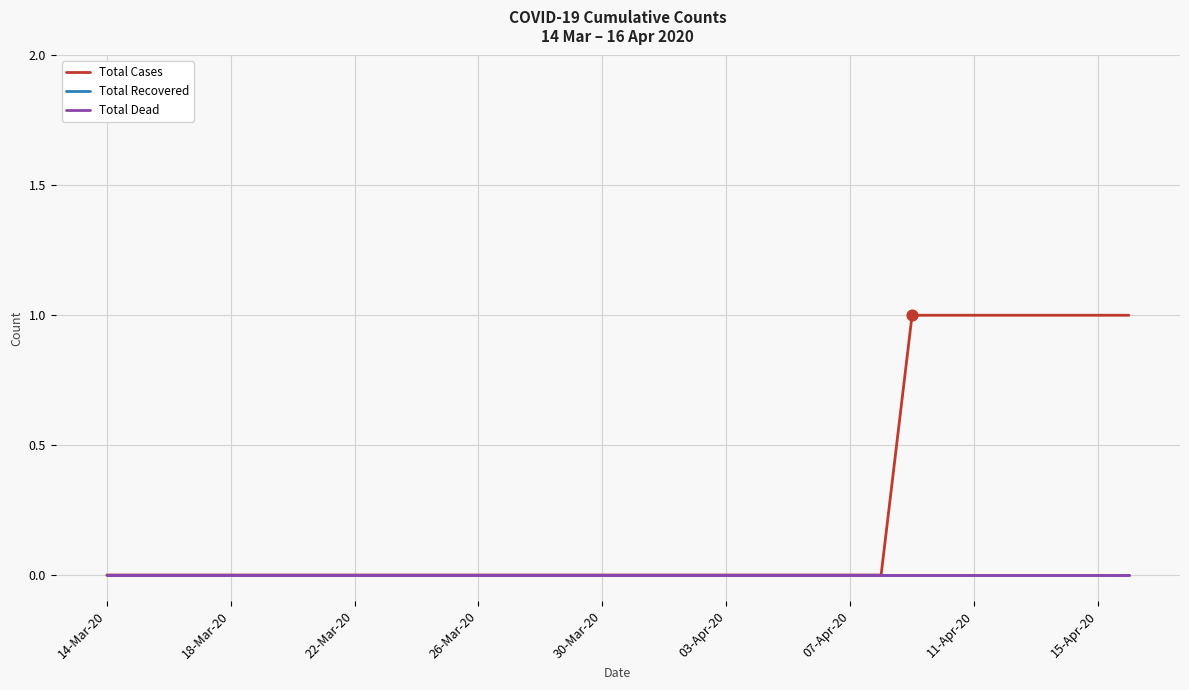

Is this an area chart (filled region under the line)?

No